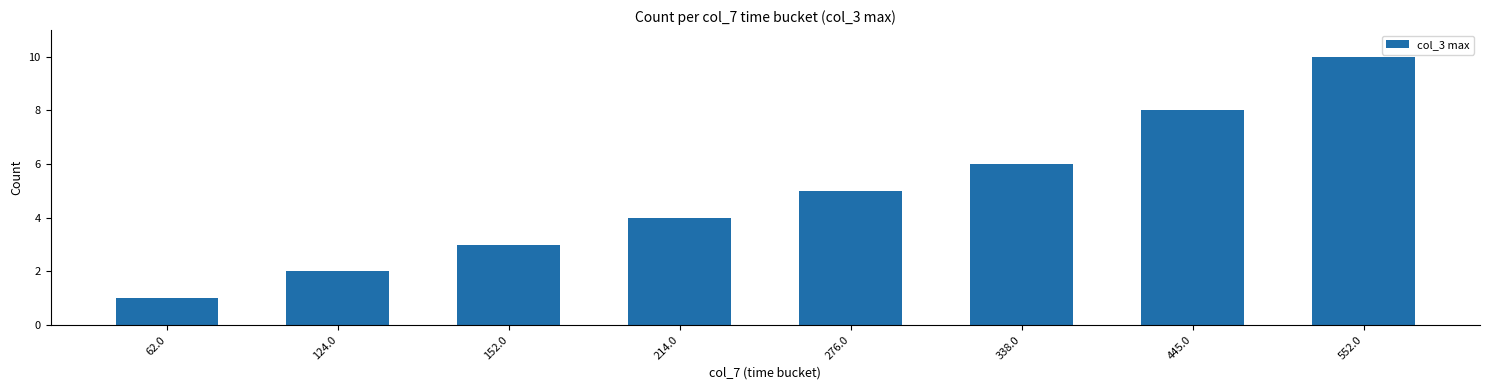

What is the label of the 4th bar from the right?

276.0